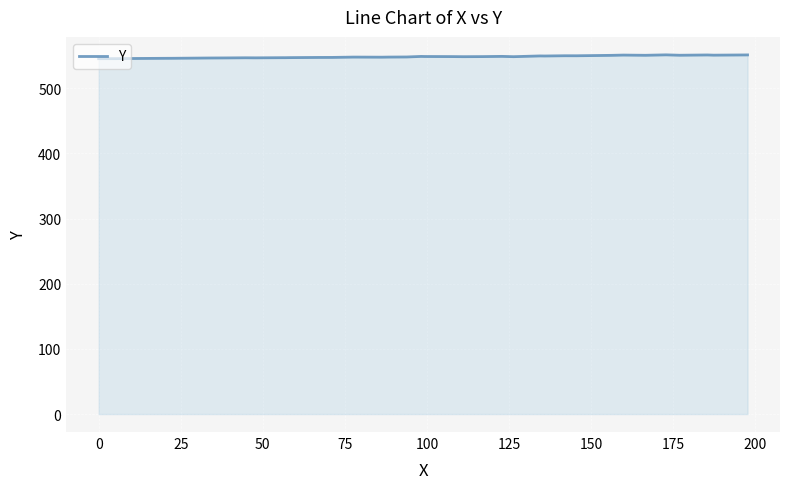

What is the minimum value shown in the chart?

545.3